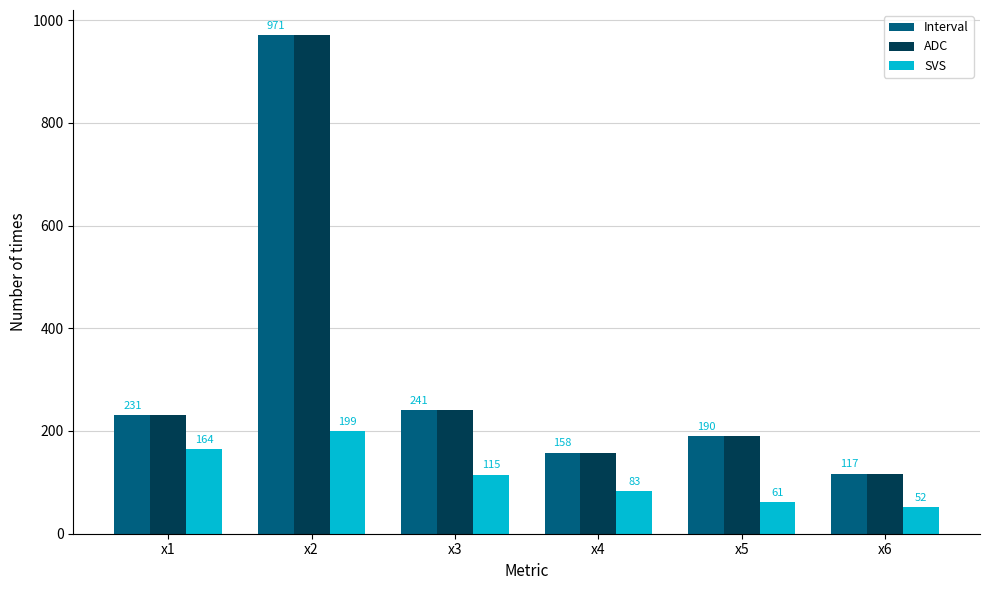

What is the difference between the Interval values at x4 and x1?

73